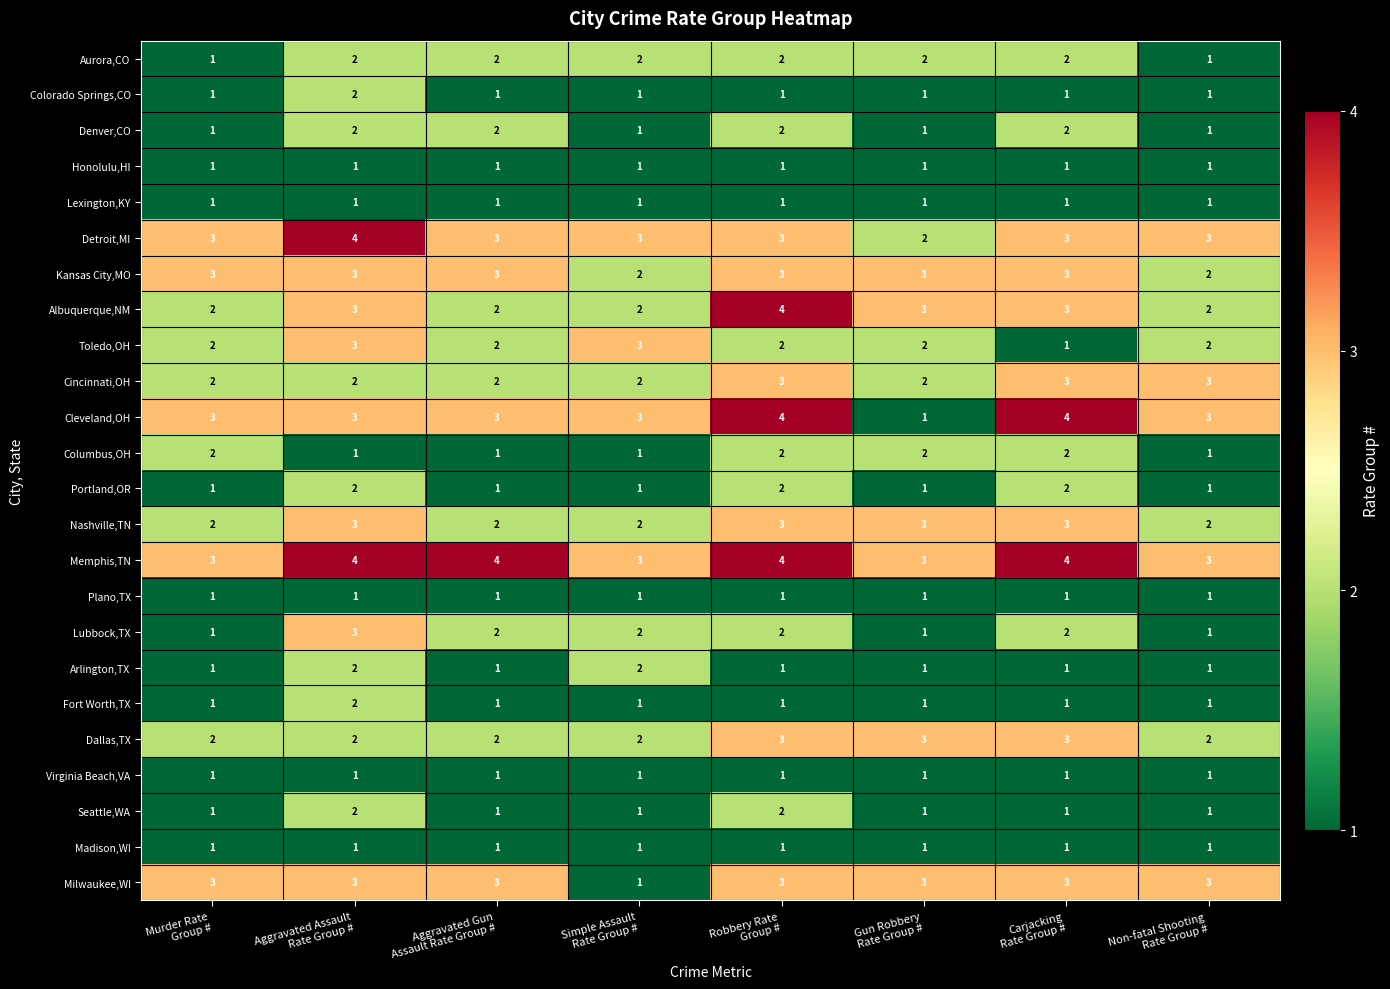

What is the sum of all Nashville,TN values?

20